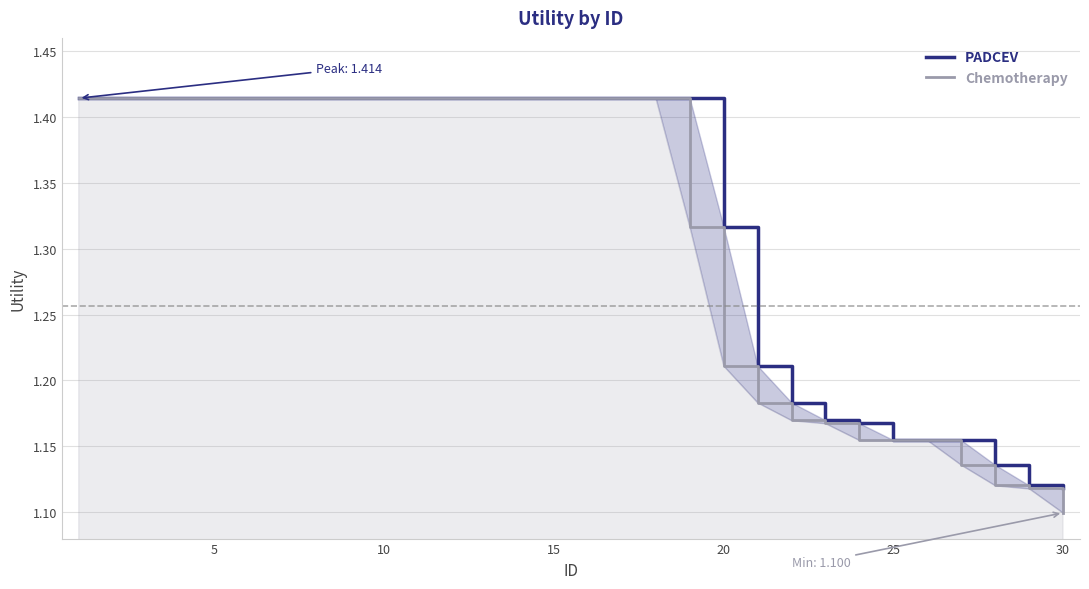

Which series has the largest total across all categories?

PADCEV